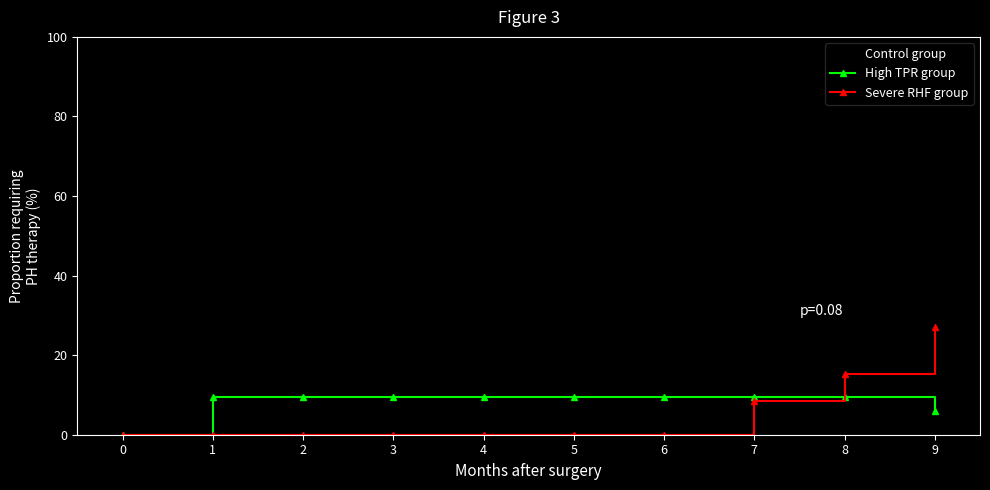

How many data points in High TPR group are less than 9?

2